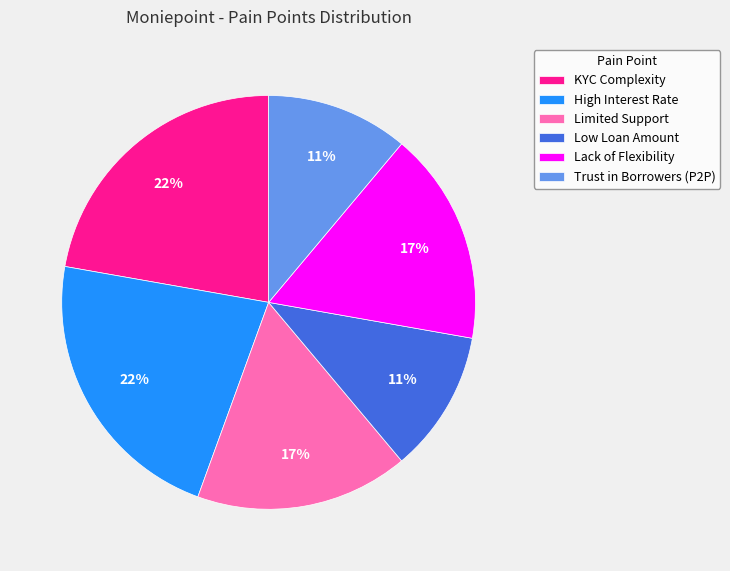

To the nearest percent, what percentage of the pie is KYC Complexity?

22%